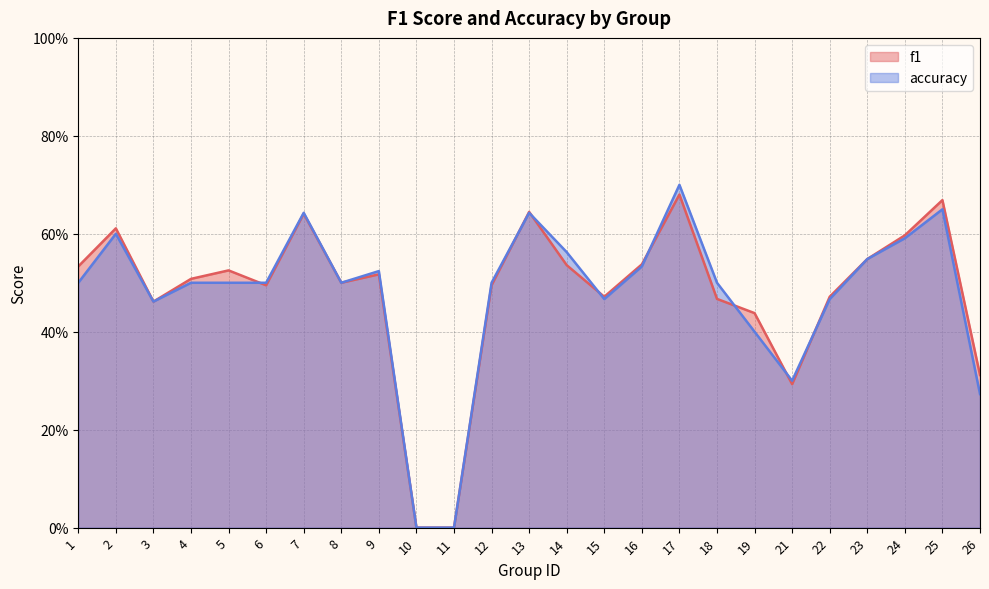

How many f1 values are between 0 and 1?

25